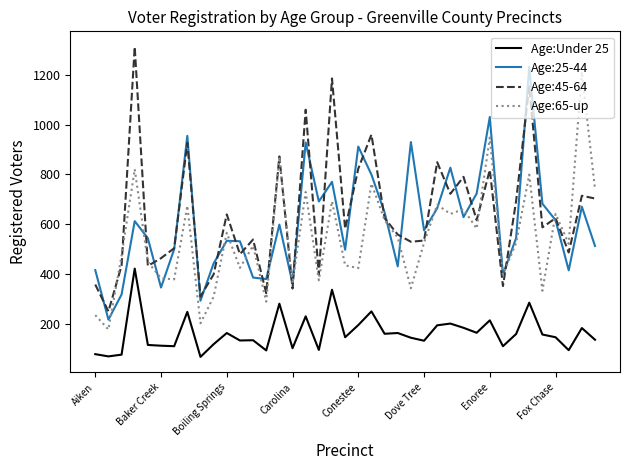

What is the greatest value displayed?

1313